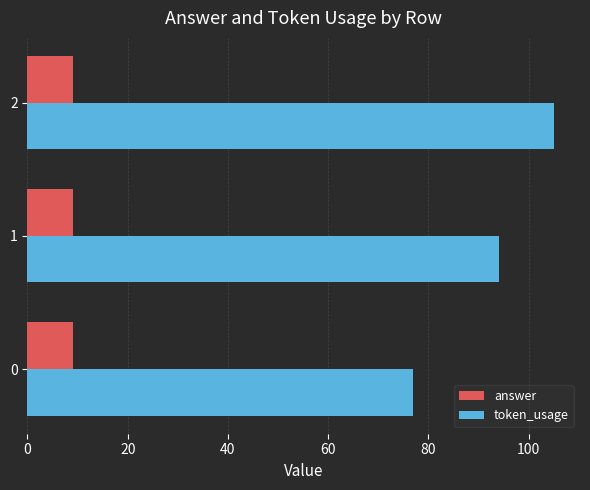

What is the difference between the maximum and minimum values in the token_usage series?

28